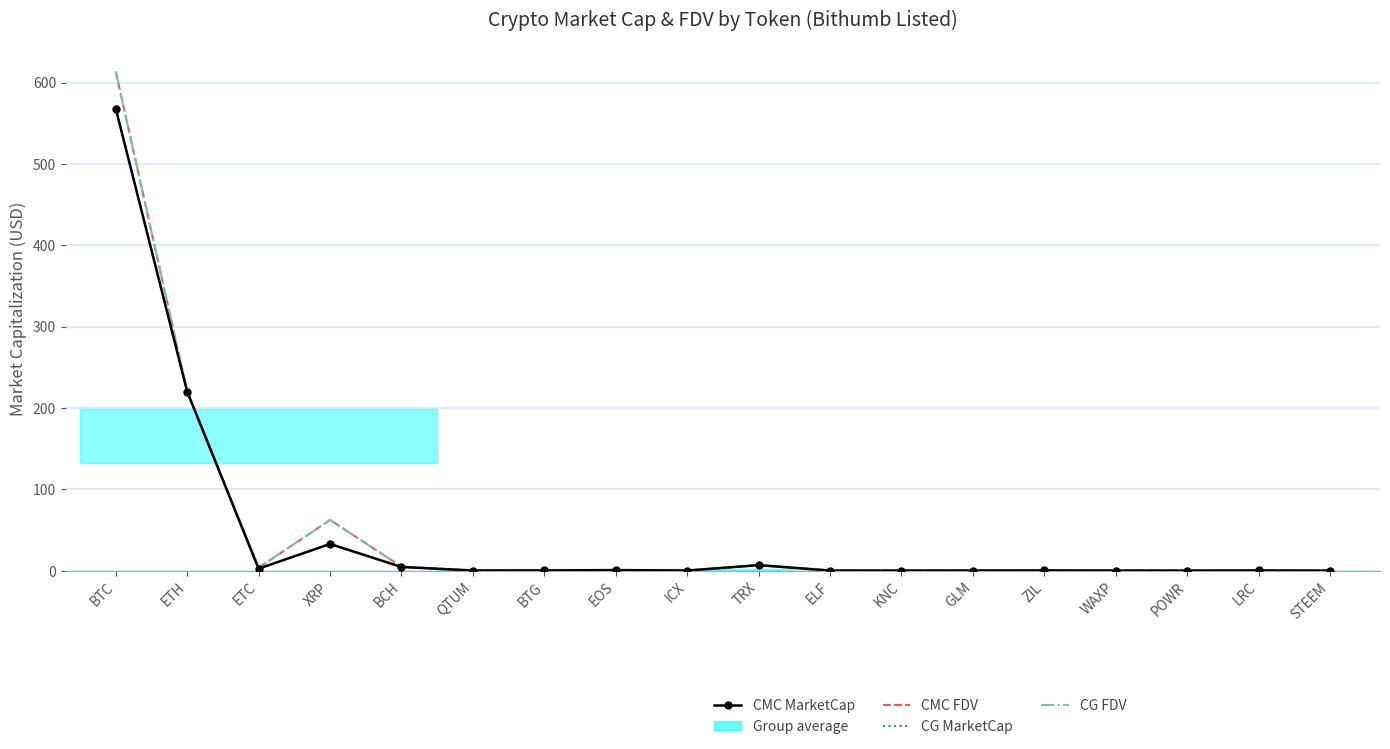

Between ICX and EOS, which is larger?

EOS